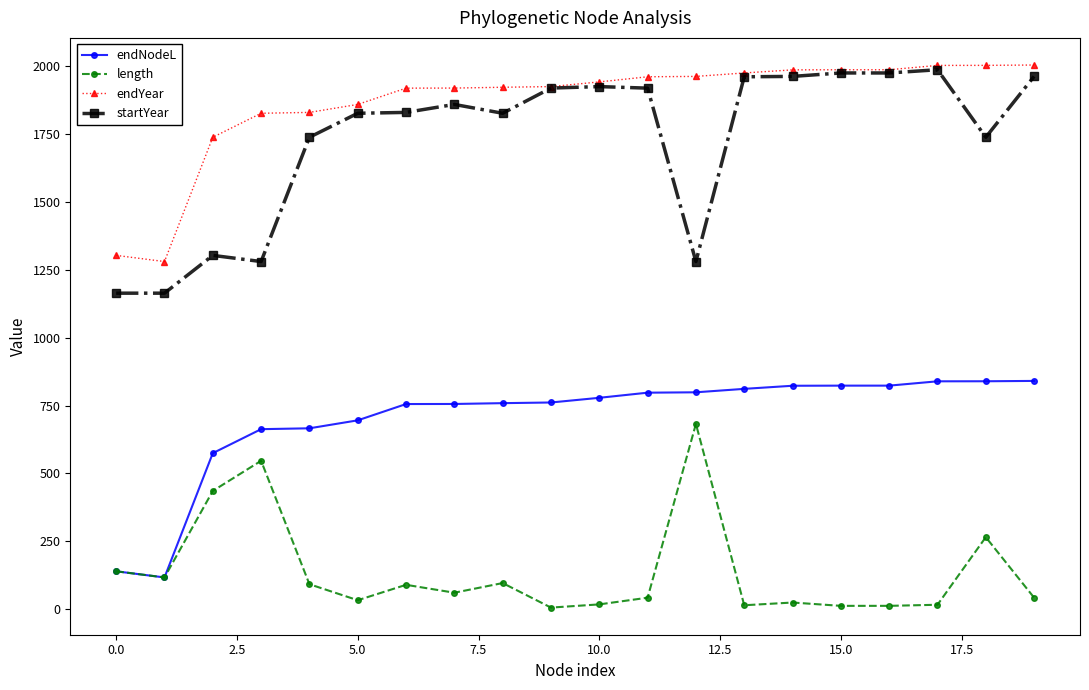

How many data points in startYear are above 1859?

10